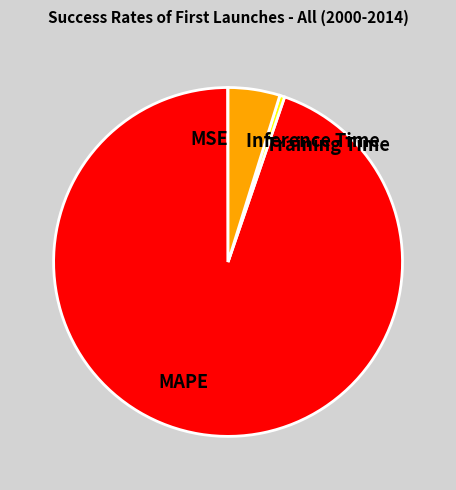

What is the largest slice in the pie chart?

MAPE